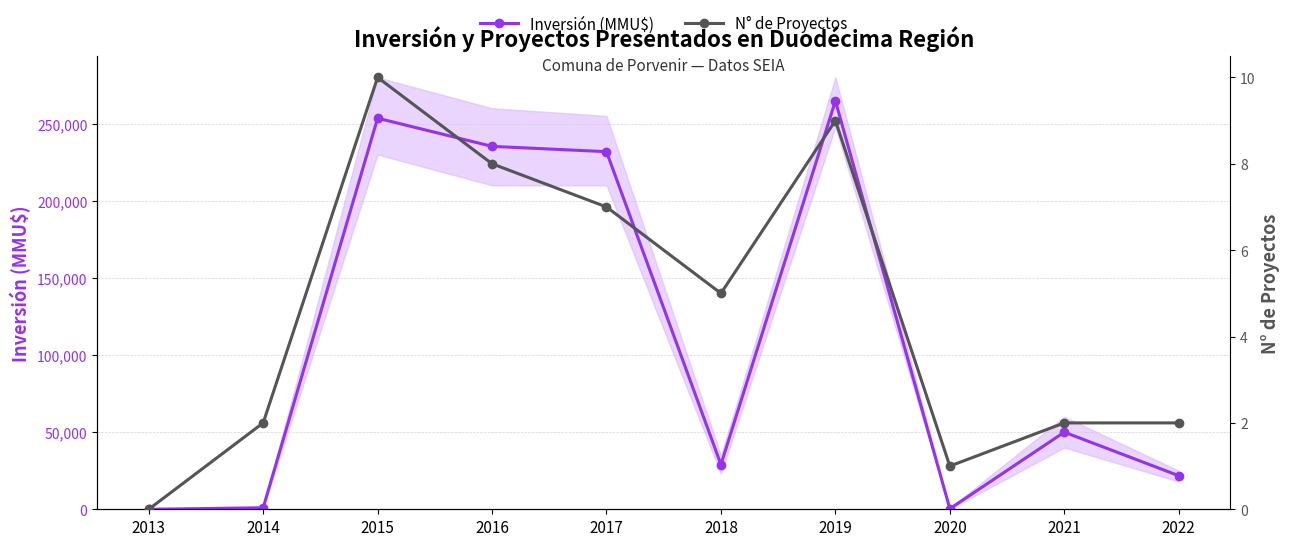

Reading left to right, transcribe all the data shown in this chart.

Inversión (MMU$): 0	982	253559	235286	231845	29000	264776	350	50000	21780
N° de Proyectos: 0	2	10	8	7	5	9	1	2	2